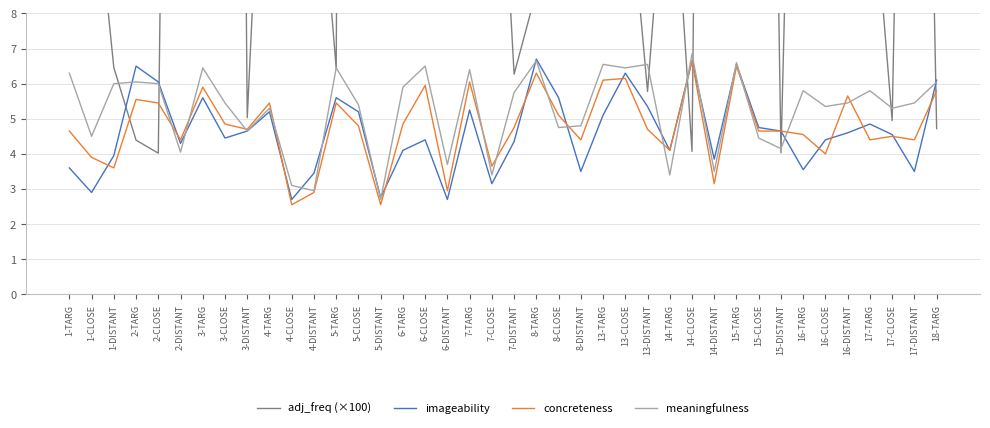

At which category is the sum across all series the highest?

16-DISTANT